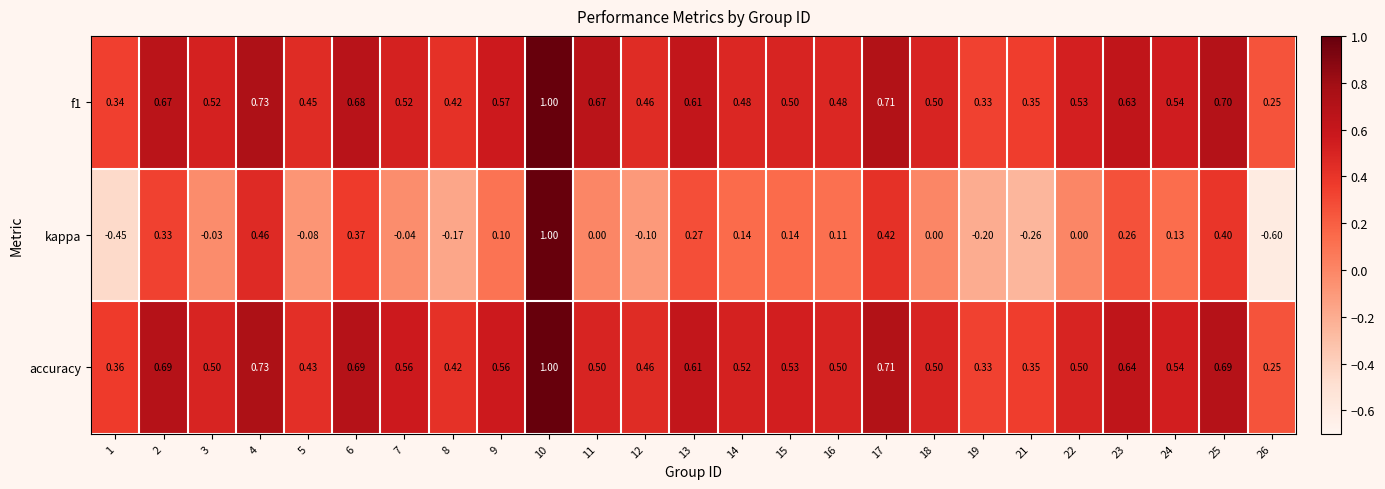

What is the difference between the highest and lowest values at 9?

0.5